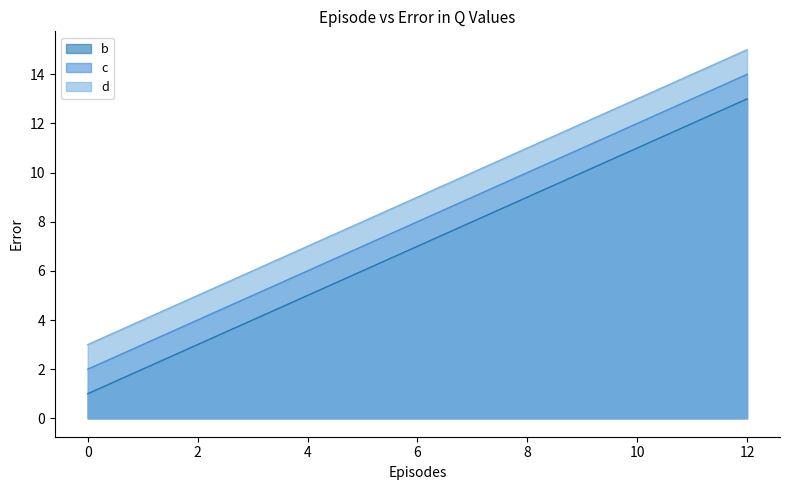

True or false: b and d cross at least once.

False